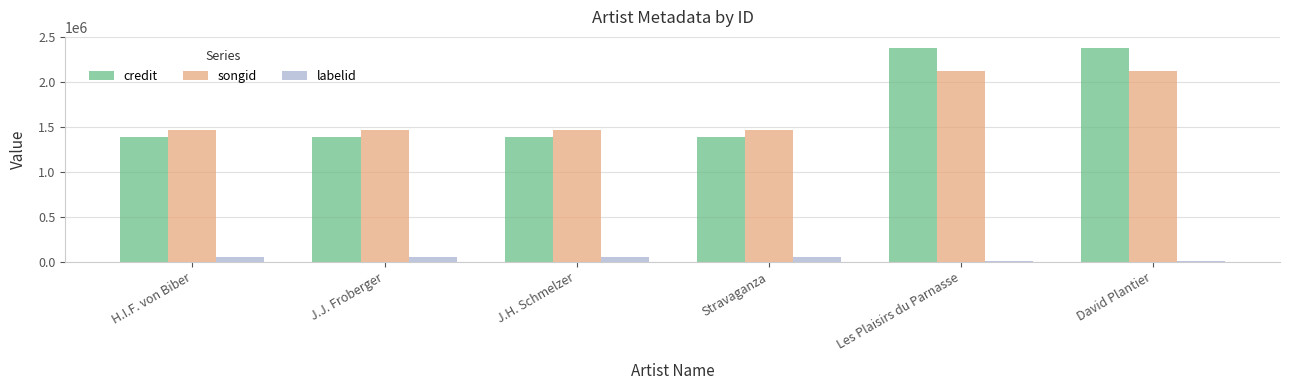

How many values in the labelid series are below 52744?

2